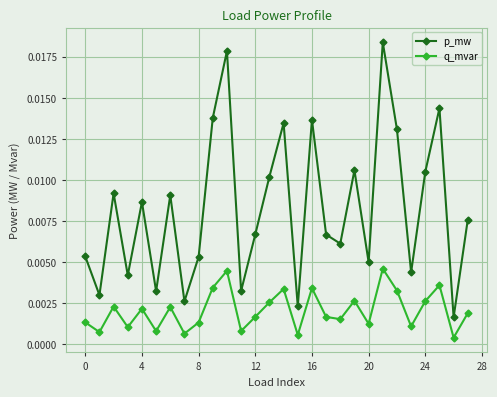

At how many categories does at least one series exceed 0?

28